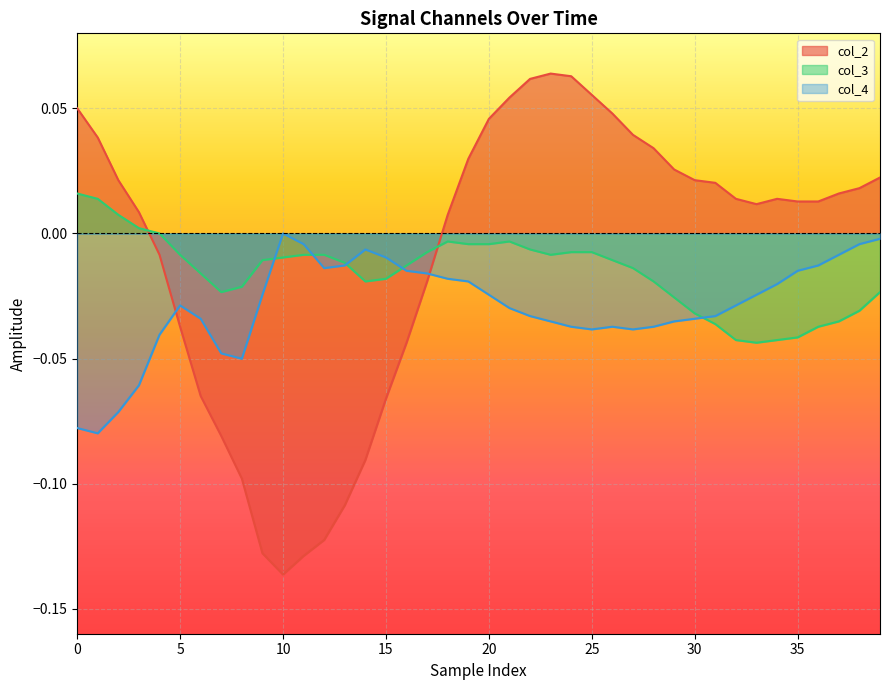

How many intersections are there between col_2 and col_3?

2